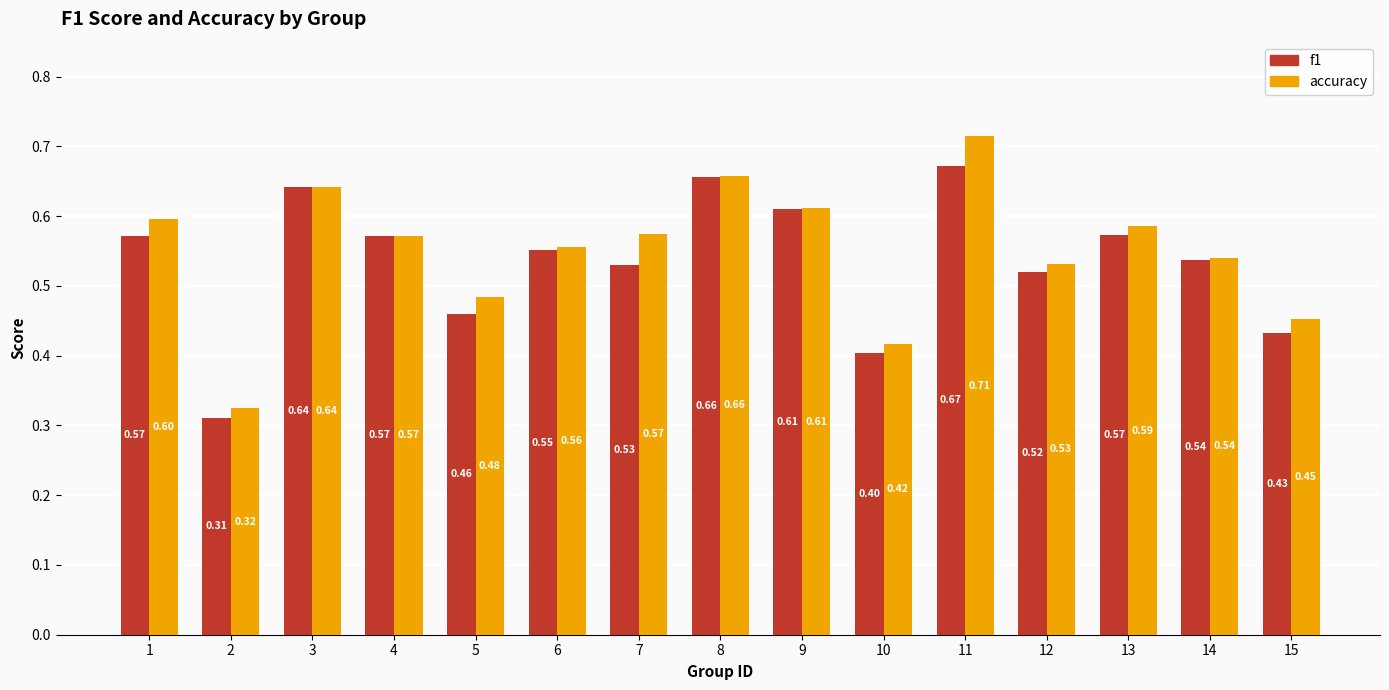

At how many categories does at least one series exceed 0?

15